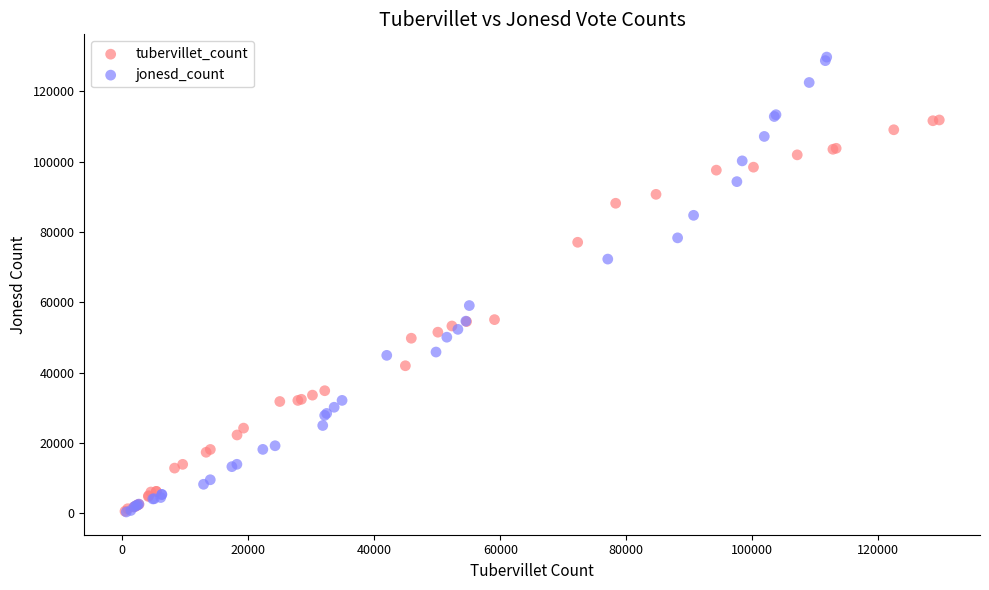

Which series has the widest spread of Y values?

jonesd_count